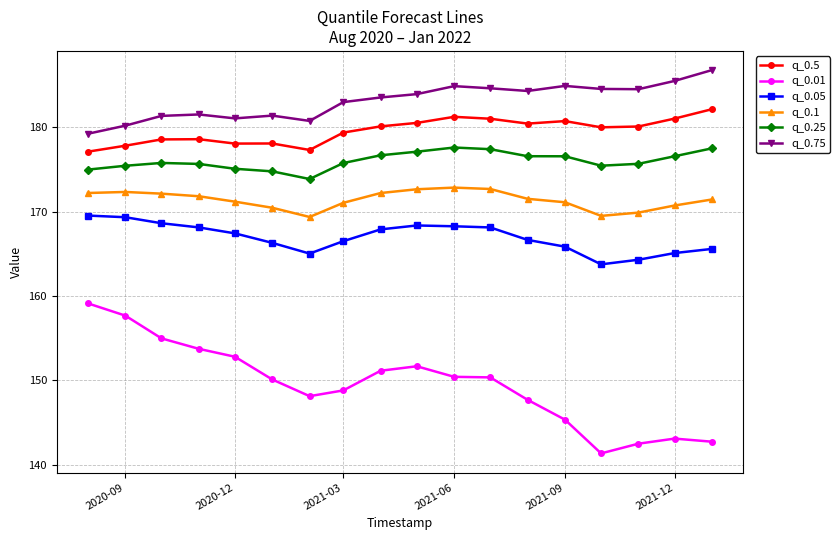

What is the greatest value displayed?

186.8